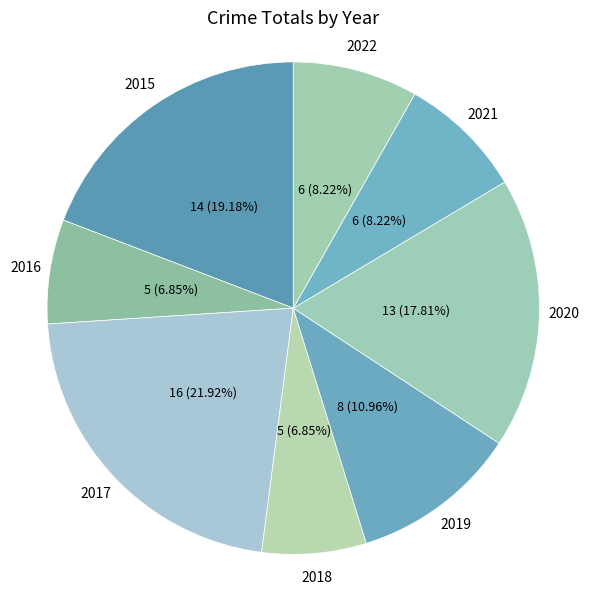

What is the largest slice in the pie chart?

2017